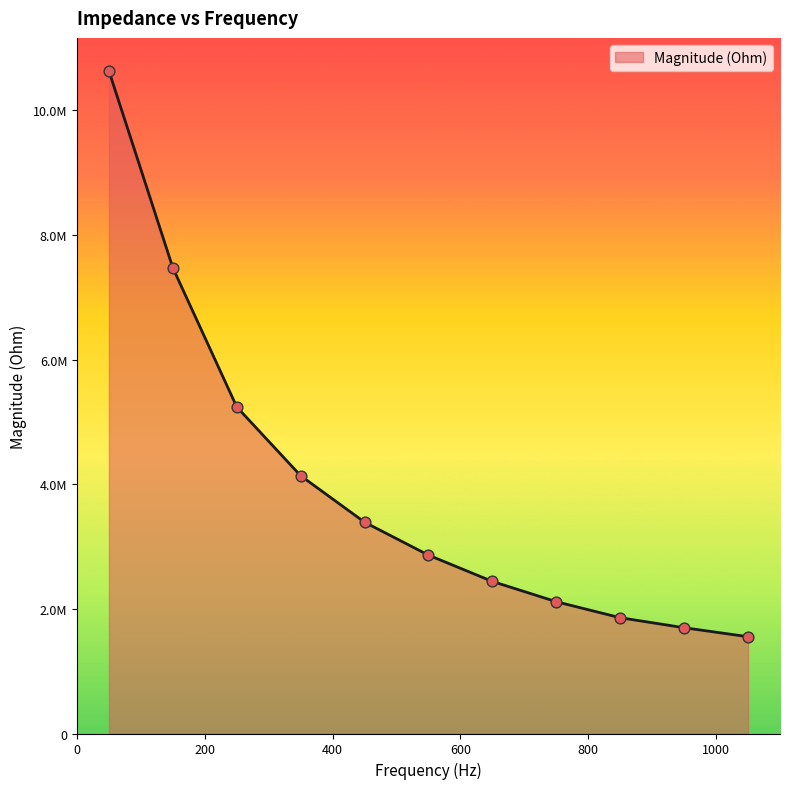

Is this an area chart (filled region under the line)?

Yes